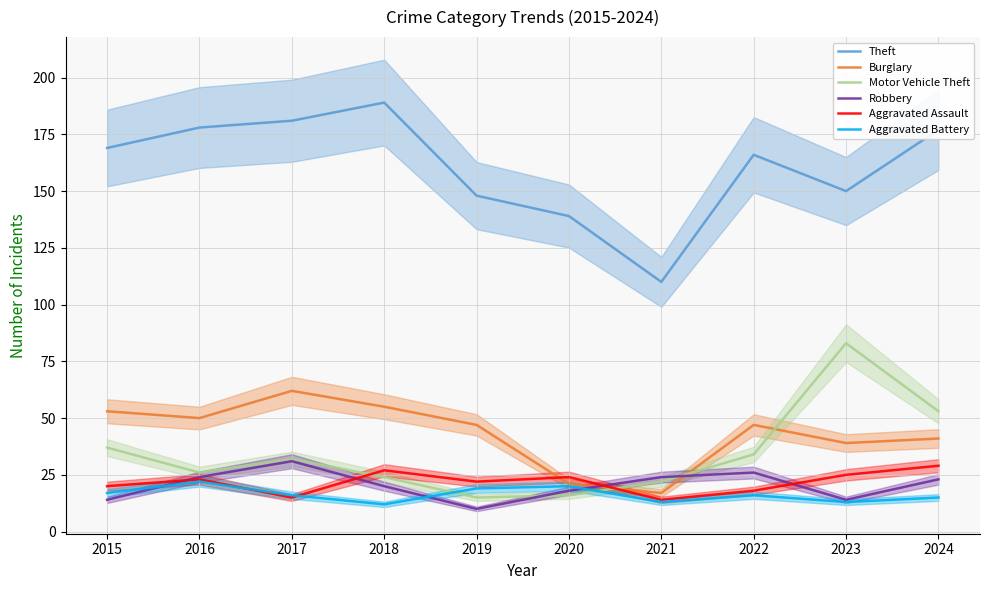

Reading right to left, extract all data points from this chart.

Theft: 2024=177	2023=150	2022=166	2021=110	2020=139	2019=148	2018=189	2017=181	2016=178	2015=169
Burglary: 2024=41	2023=39	2022=47	2021=17	2020=21	2019=47	2018=55	2017=62	2016=50	2015=53
Motor Vehicle Theft: 2024=53	2023=83	2022=34	2021=22	2020=16	2019=15	2018=24	2017=32	2016=26	2015=37
Robbery: 2024=23	2023=14	2022=26	2021=24	2020=18	2019=10	2018=20	2017=31	2016=24	2015=14
Aggravated Assault: 2024=29	2023=25	2022=18	2021=14	2020=24	2019=22	2018=27	2017=15	2016=23	2015=20
Aggravated Battery: 2024=15	2023=13	2022=16	2021=13	2020=20	2019=19	2018=12	2017=16	2016=22	2015=17